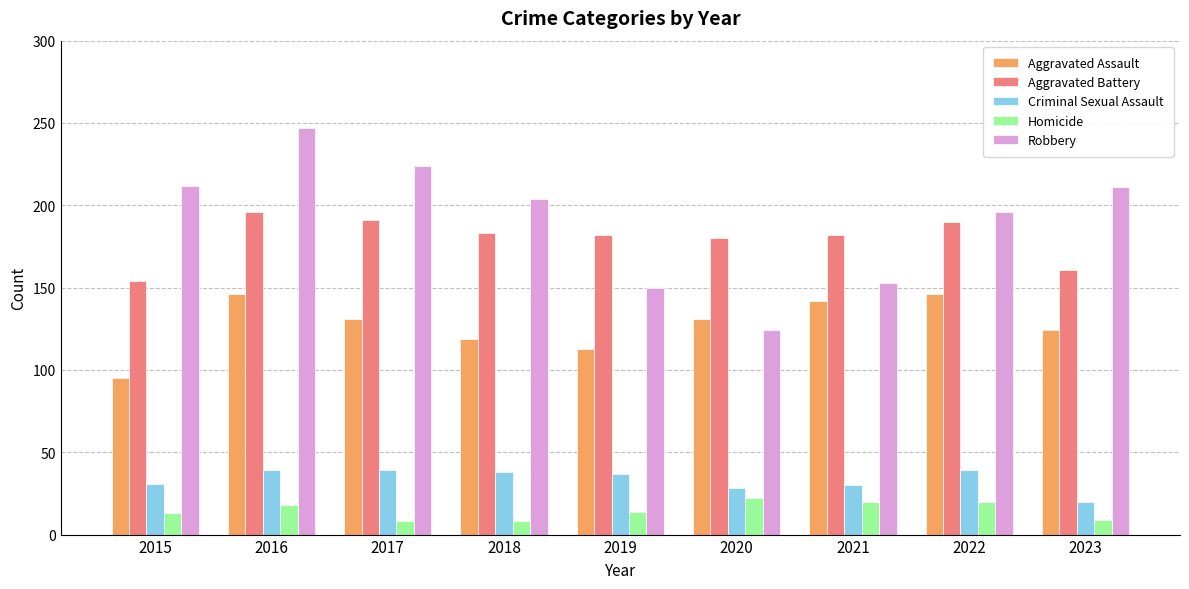

Which series changed the most between 2019 and 2022?

Robbery